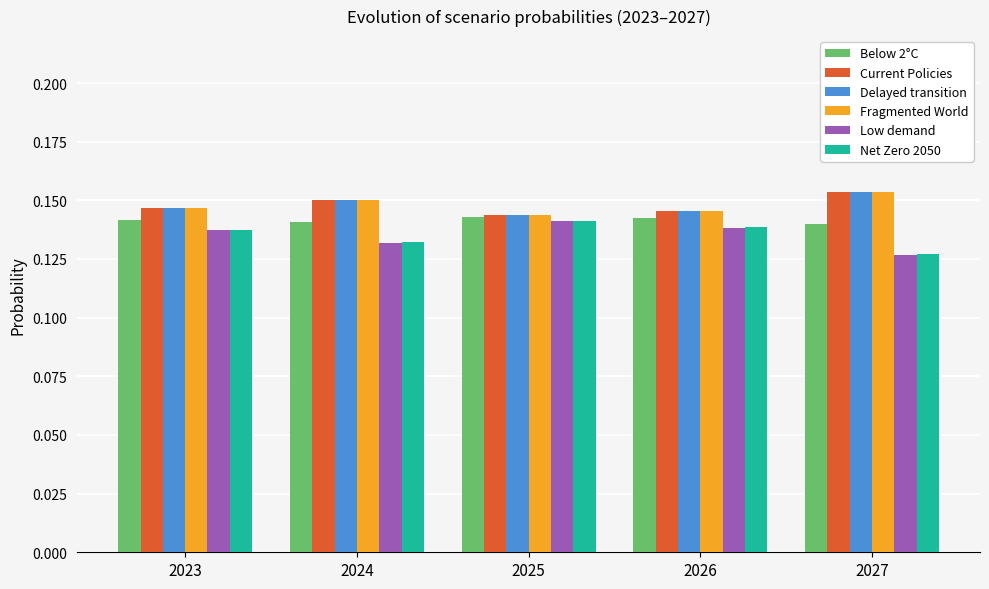

The value of Delayed transition at 2027 is 0.3. True or false?

False